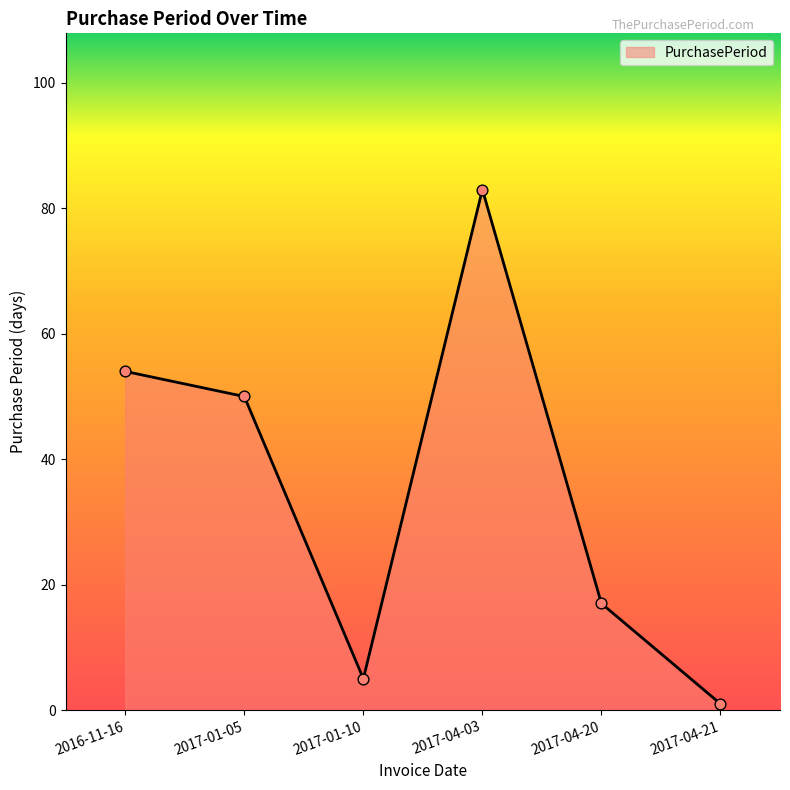

What is the ratio of the value at 2017-01-05 to the value at 2017-04-03?

0.6